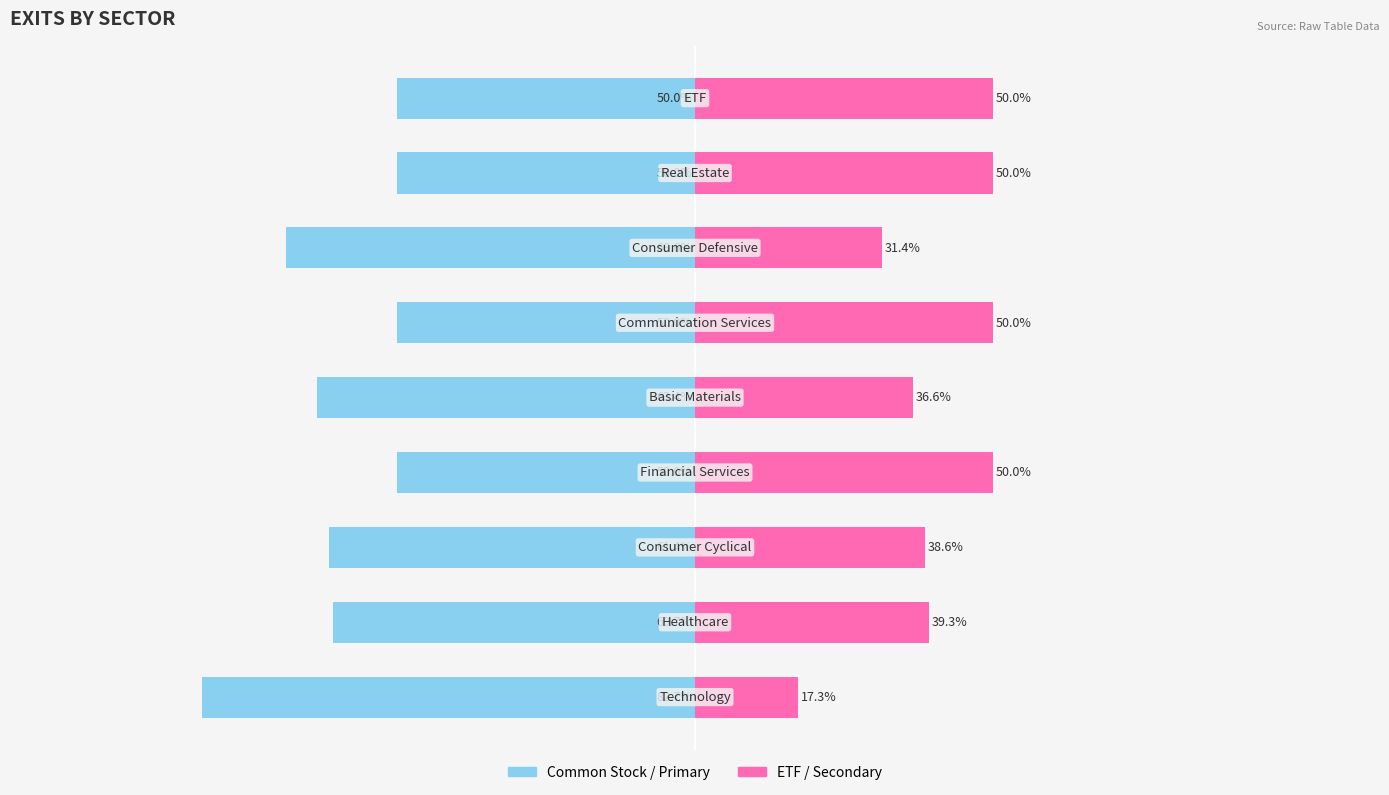

What is the highest value of the ETF series?

50.0